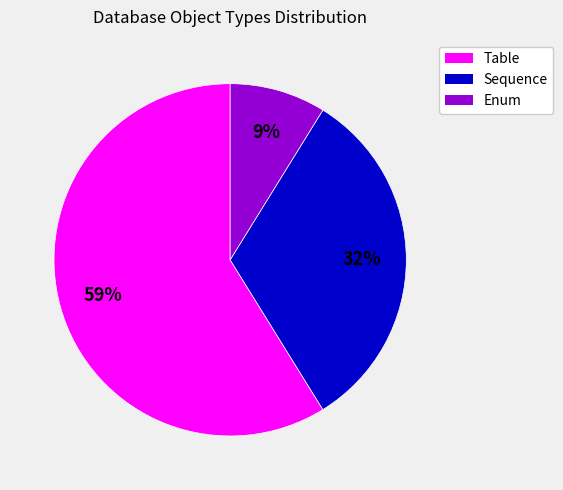

How many segments does this pie chart have?

3